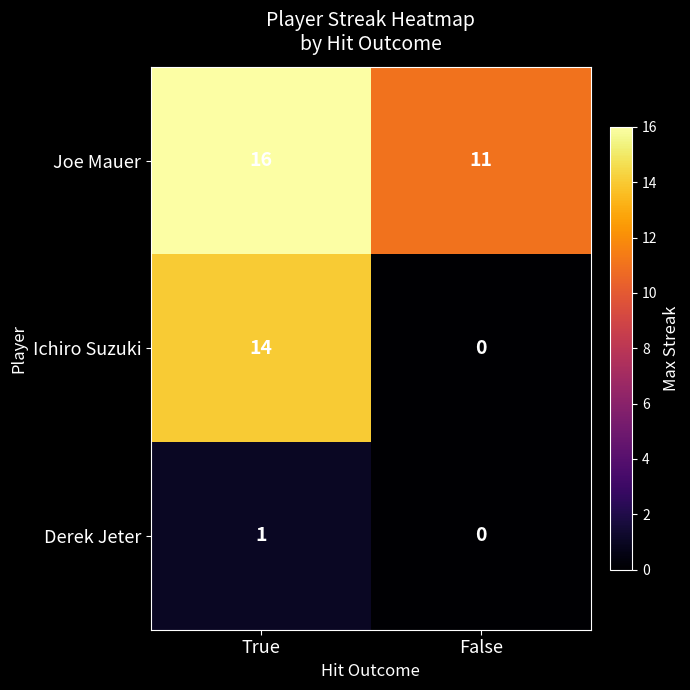

Which category has the highest value in the Ichiro Suzuki series?

True